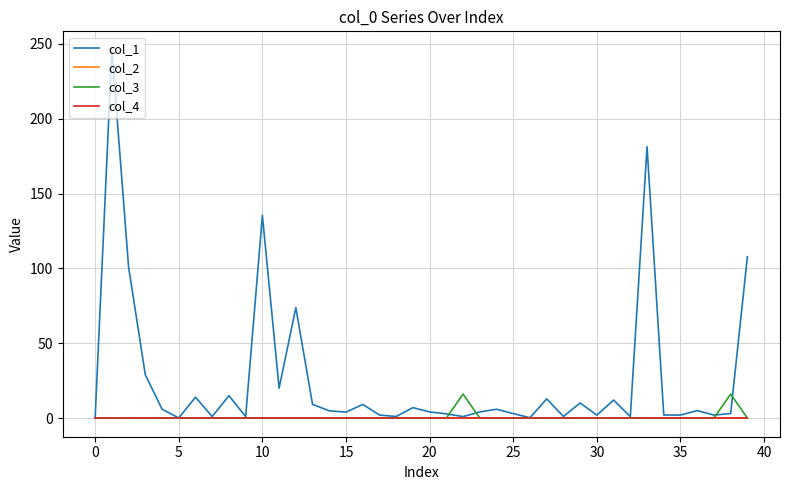

What is the maximum value shown in the chart?

246.1